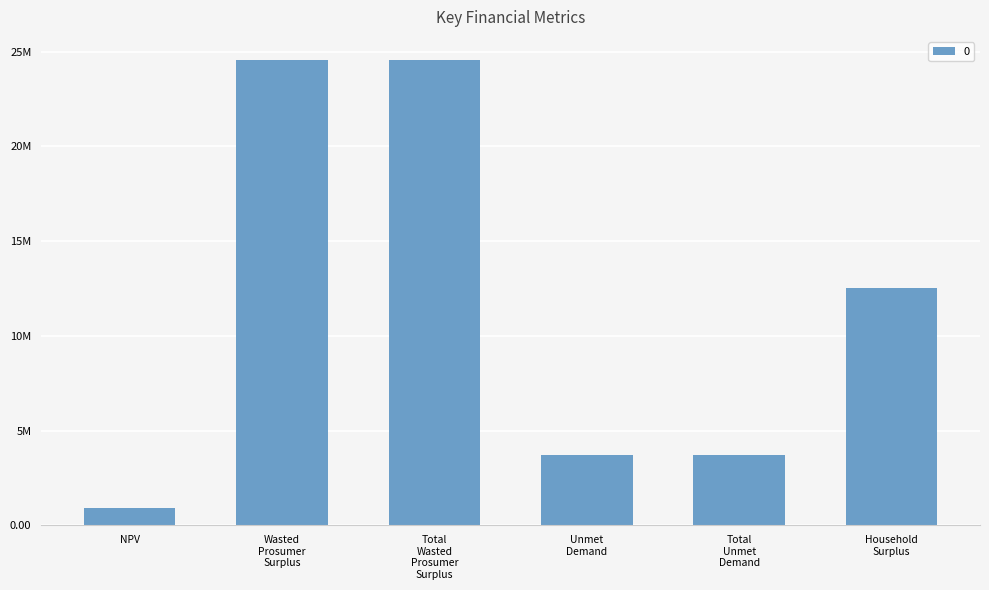

Are the bars grouped side by side (vs. stacked)?

No